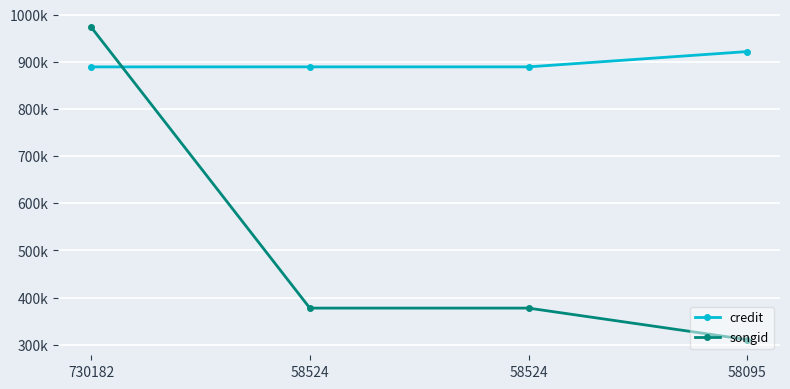

What are all the series names shown in the legend?

credit, songid